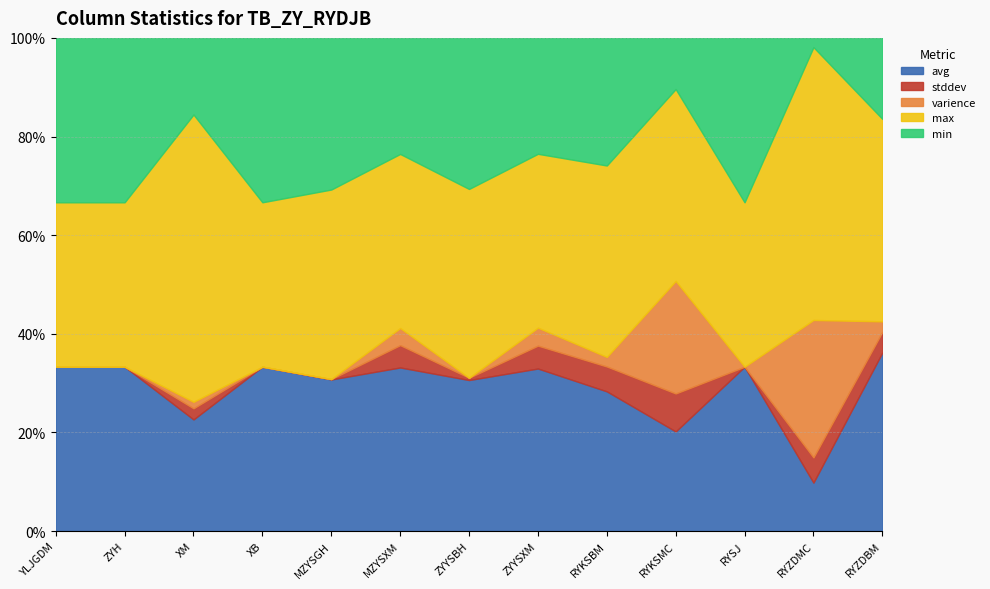

What is the difference between the highest and lowest values at ZYH?

6.0